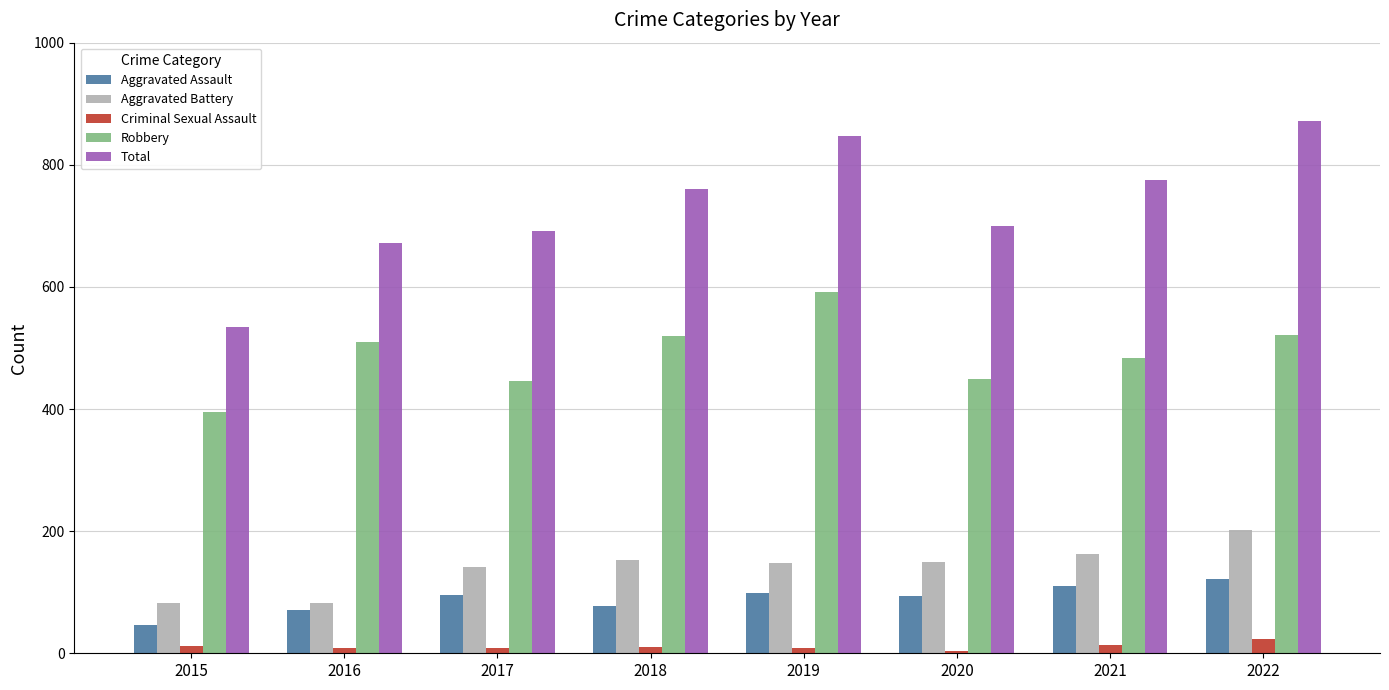

At which label does Aggravated Battery reach its peak?

2022